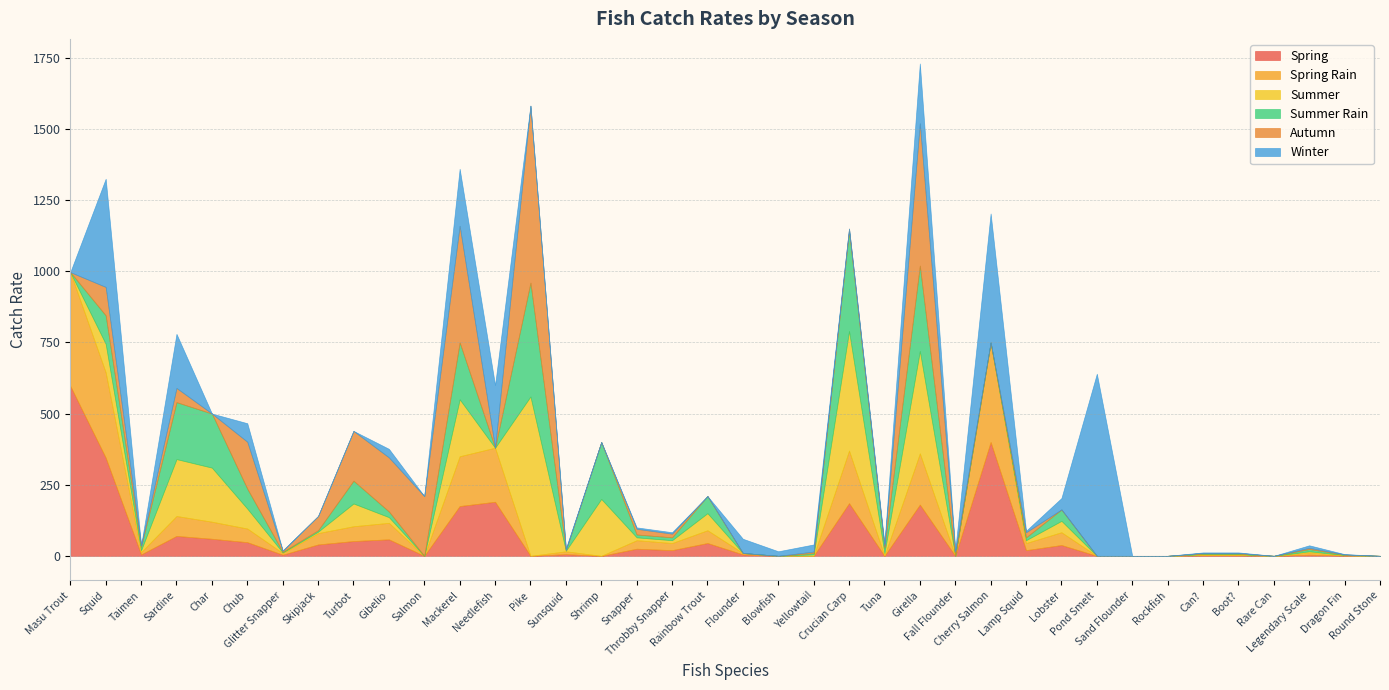

Where does the Summer series first go above 5?

Squid